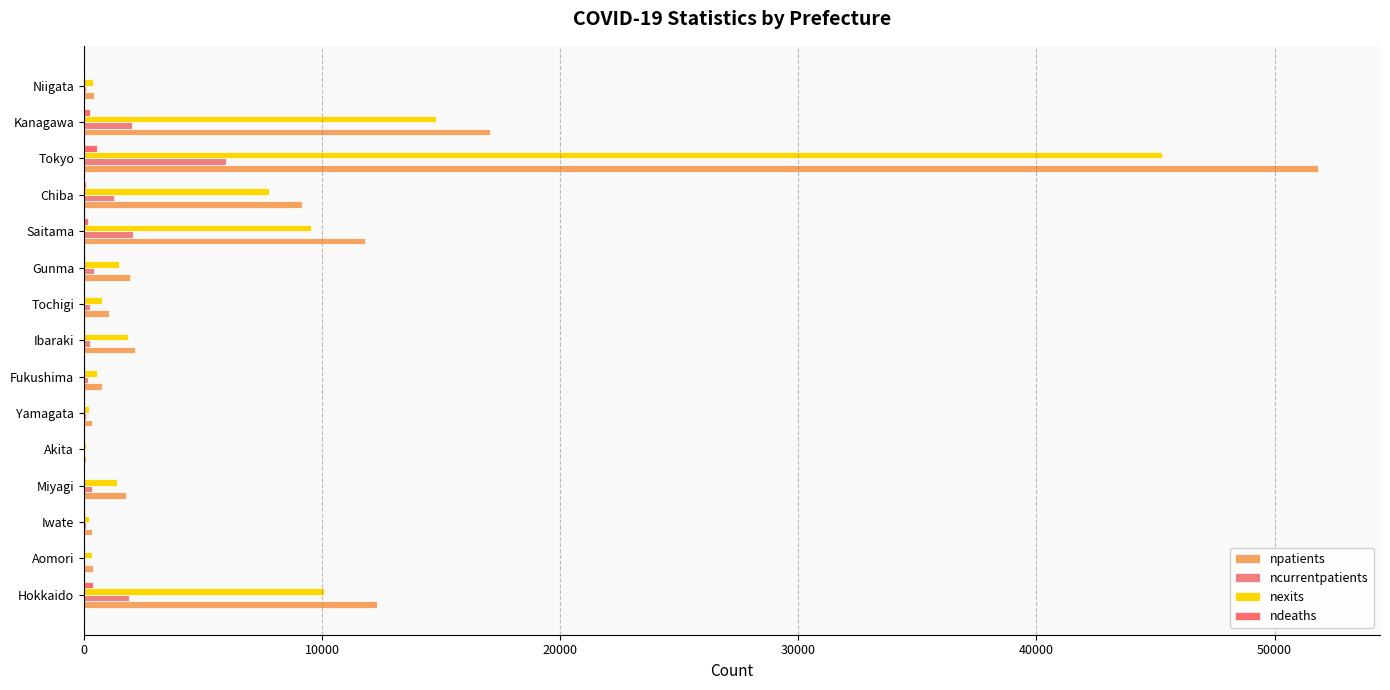

Count the number of categories in the chart.

15